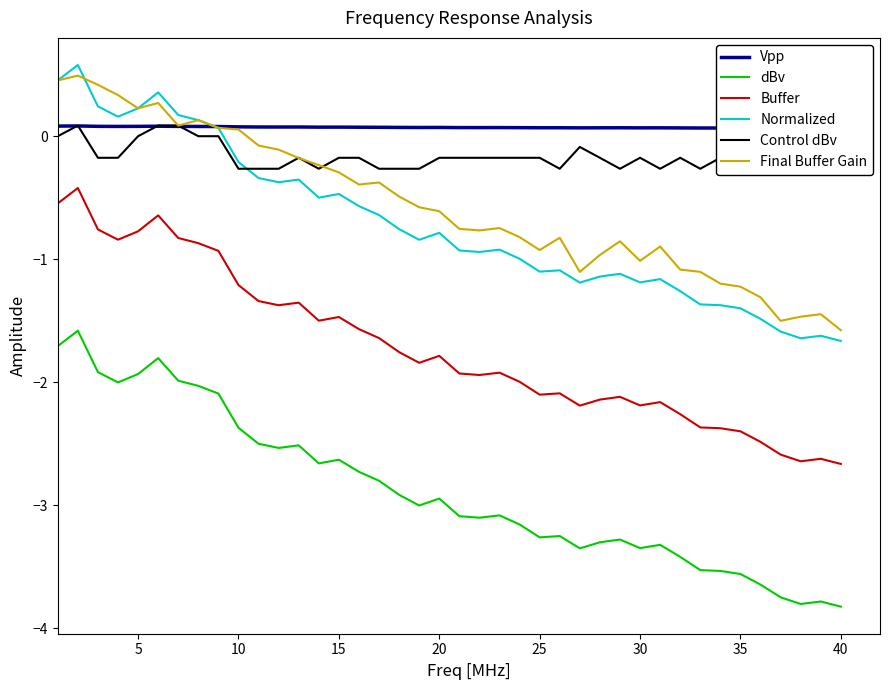

What is the maximum value for Normalized?

0.6